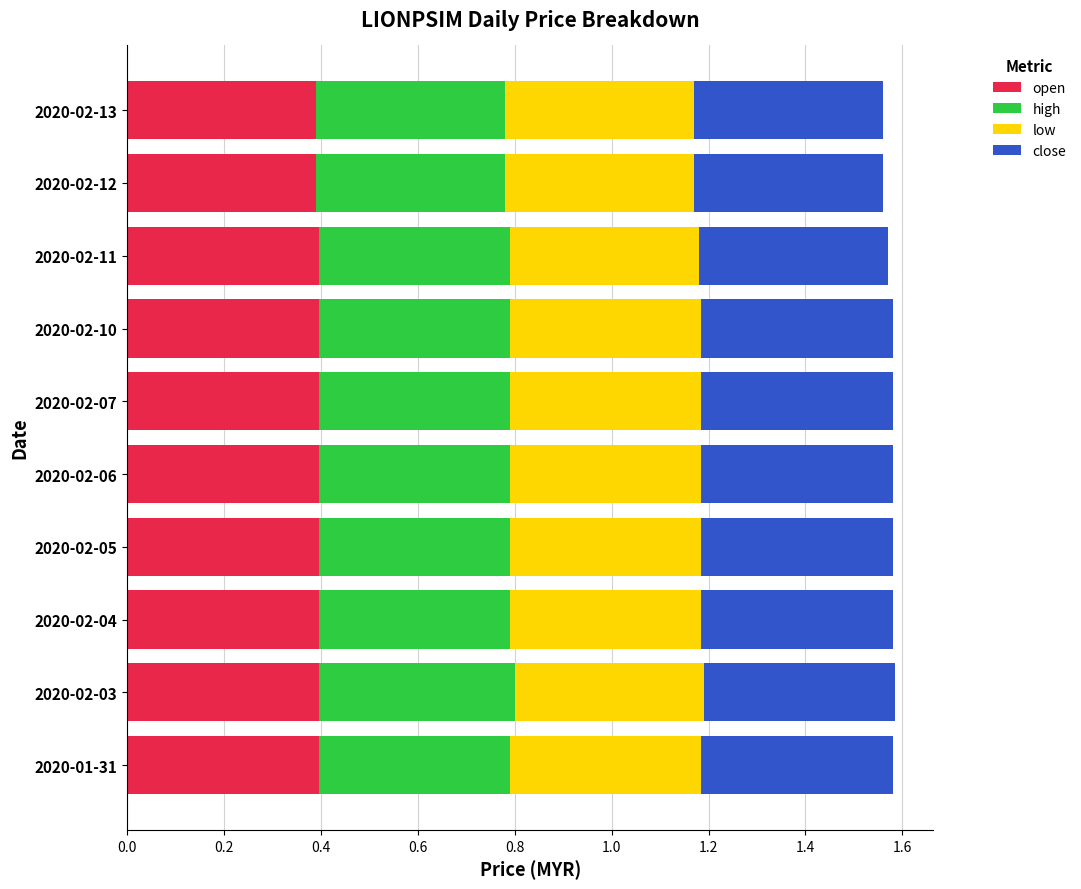

What is the minimum value for open?

0.4